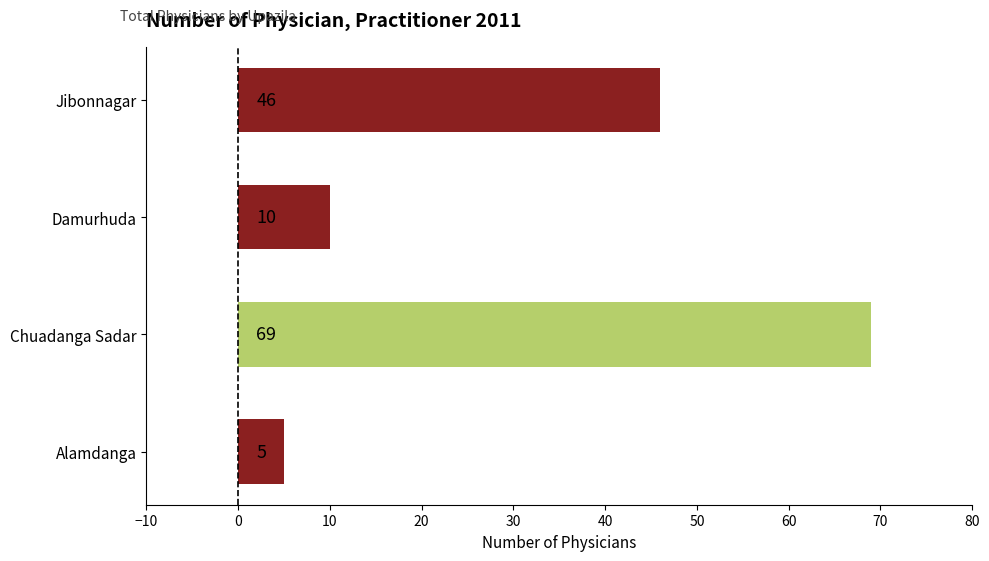

What is the sum of all values?

130